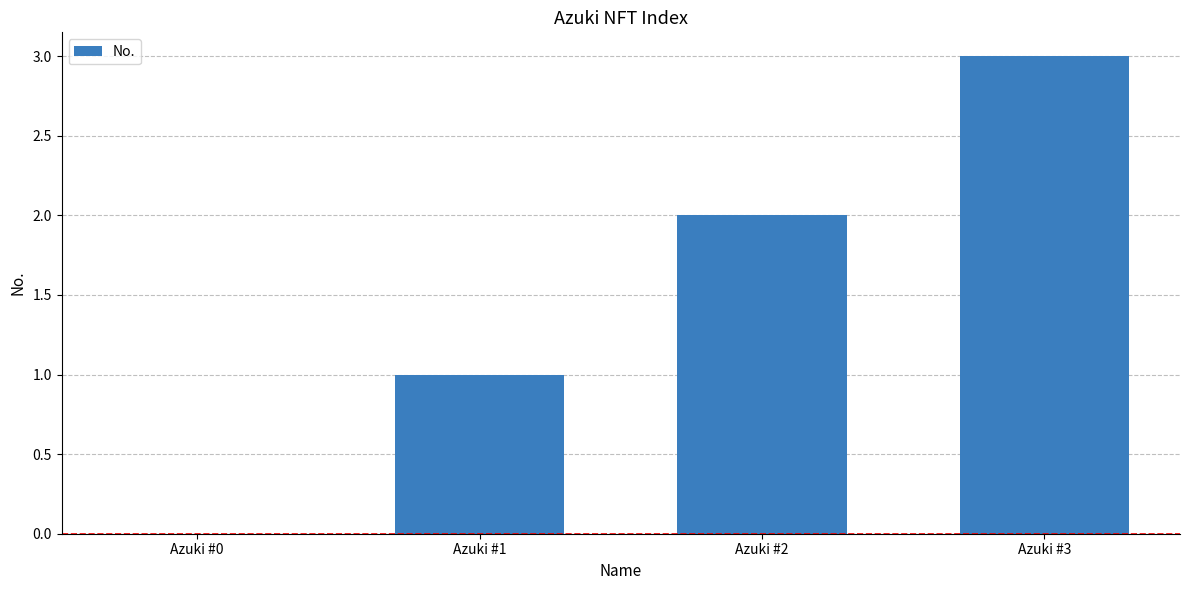

Reading left to right, what are all the values shown in this chart?

0	1	2	3